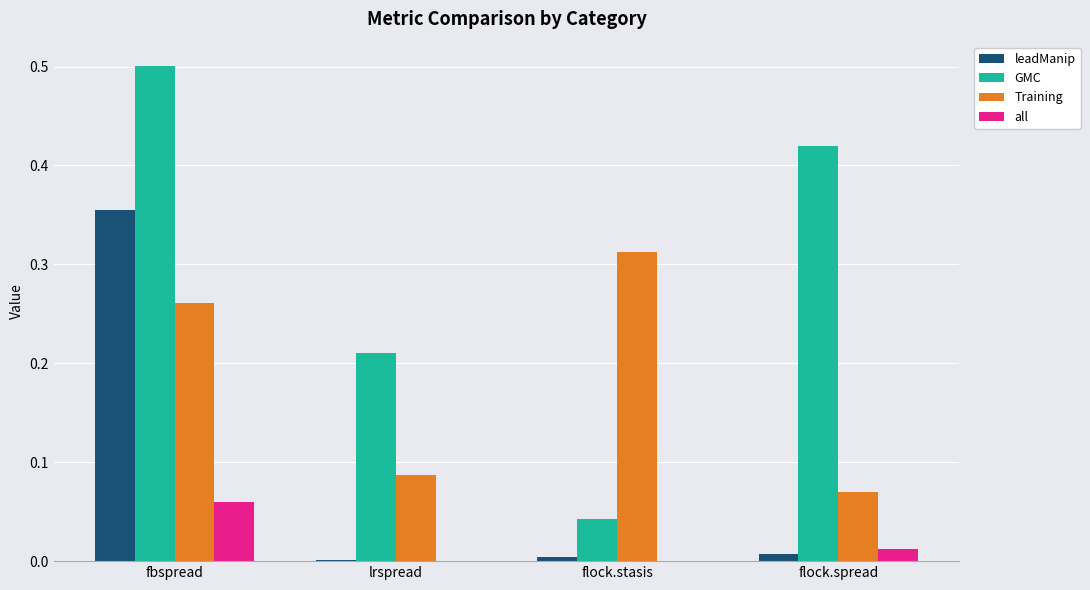

At which category is the sum across all series the highest?

fbspread